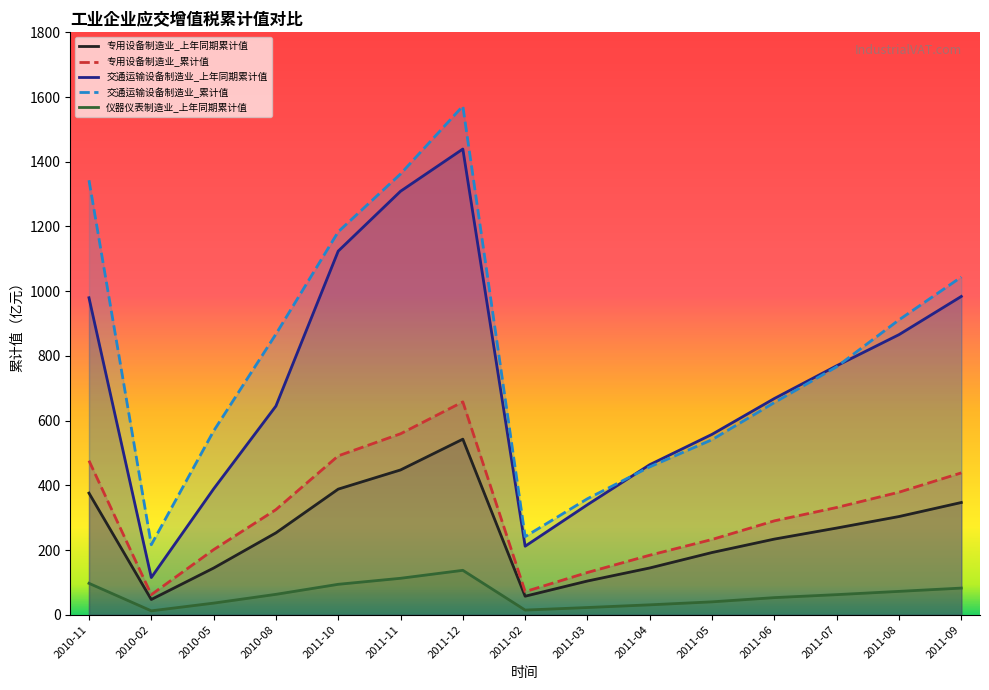

Does the chart display data point markers on the line(s)?

No